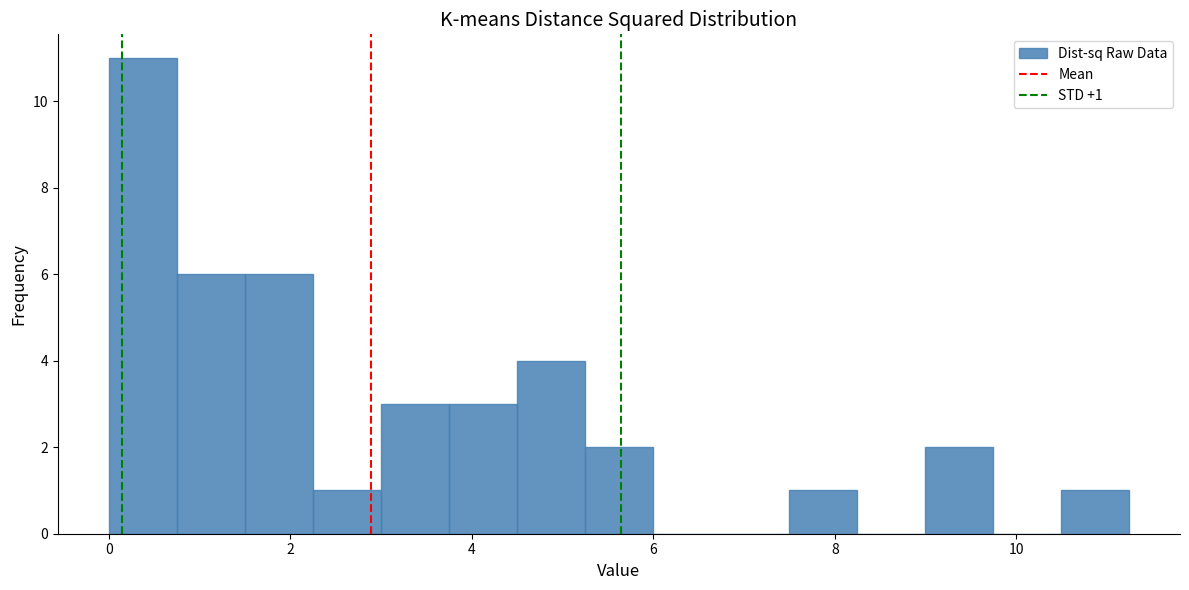

Read against the x-axis, roughly where is the centre of the tallest bar?

0.4